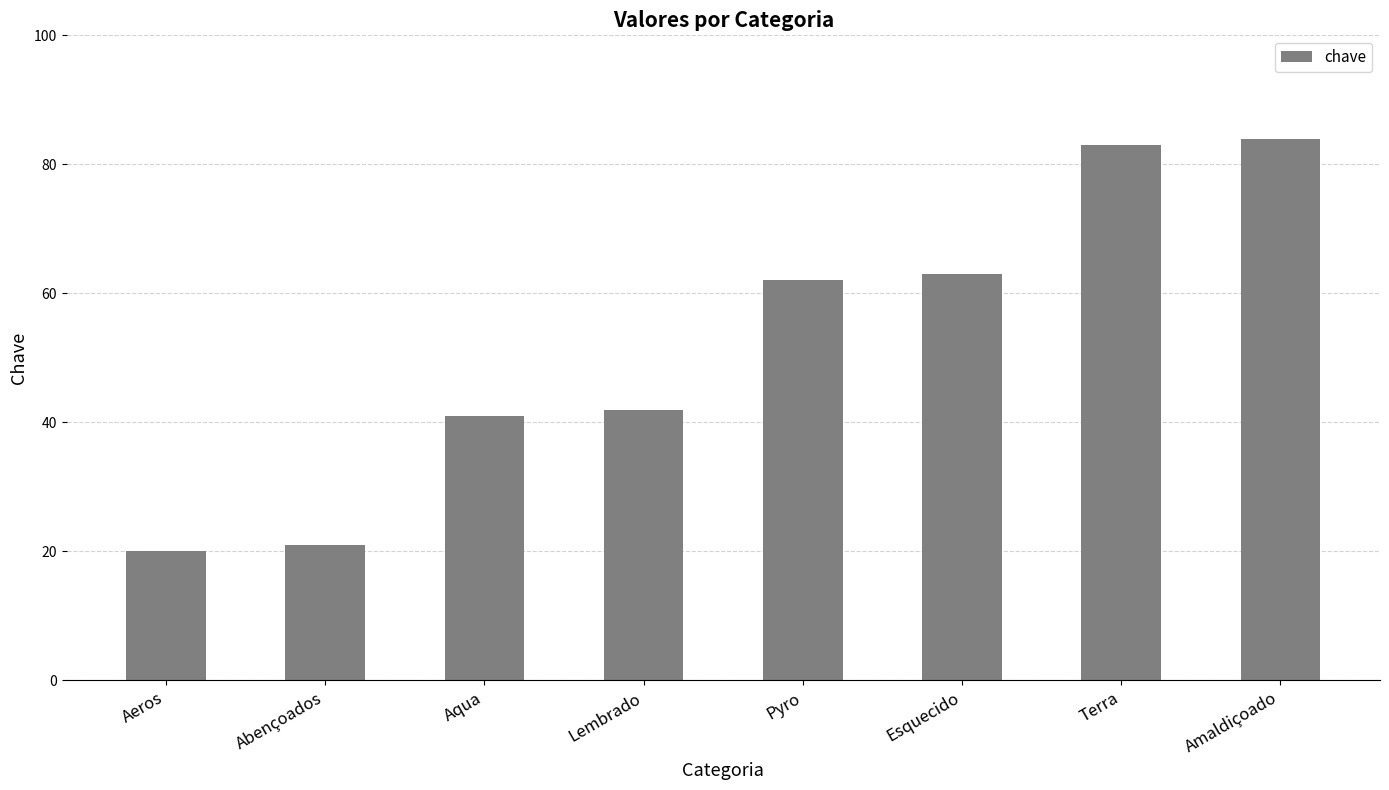

Reading left to right, what are all the values shown in this chart?

Aeros=20	Abençoados=21	Aqua=41	Lembrado=42	Pyro=62	Esquecido=63	Terra=83	Amaldiçoado=84